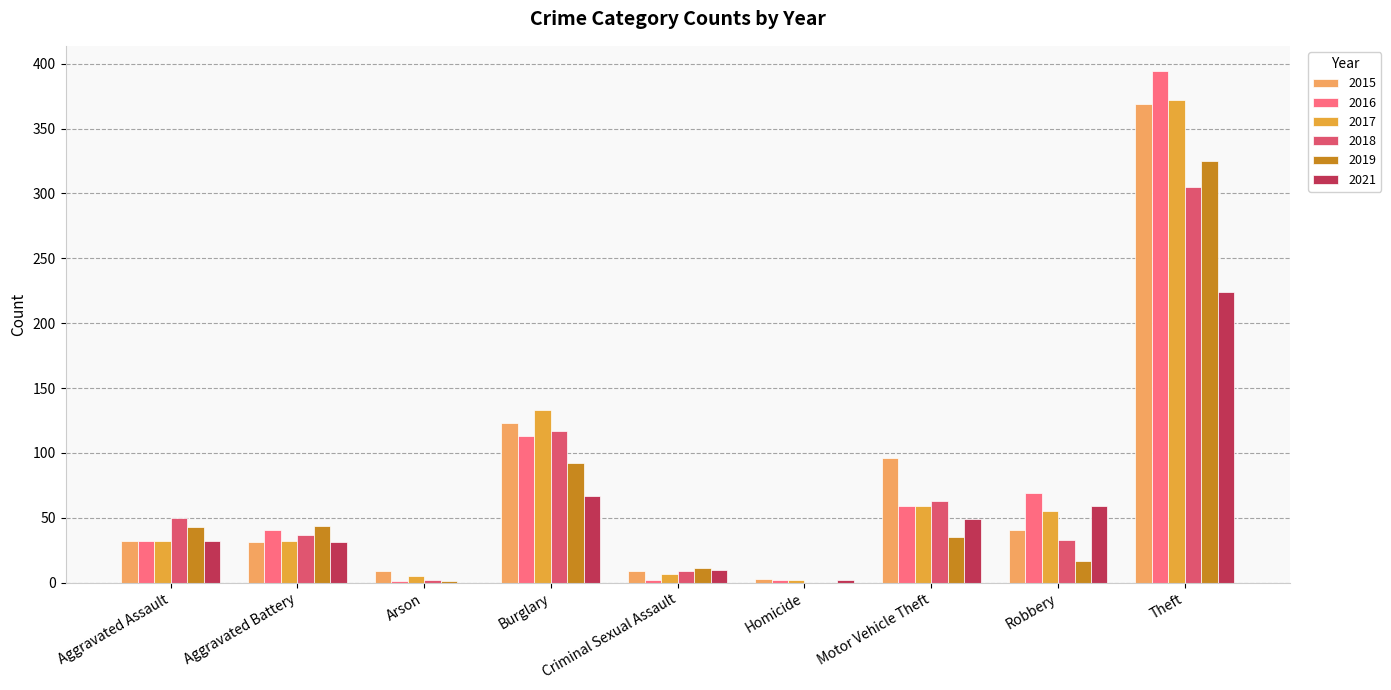

How many categories are shown in the chart?

9